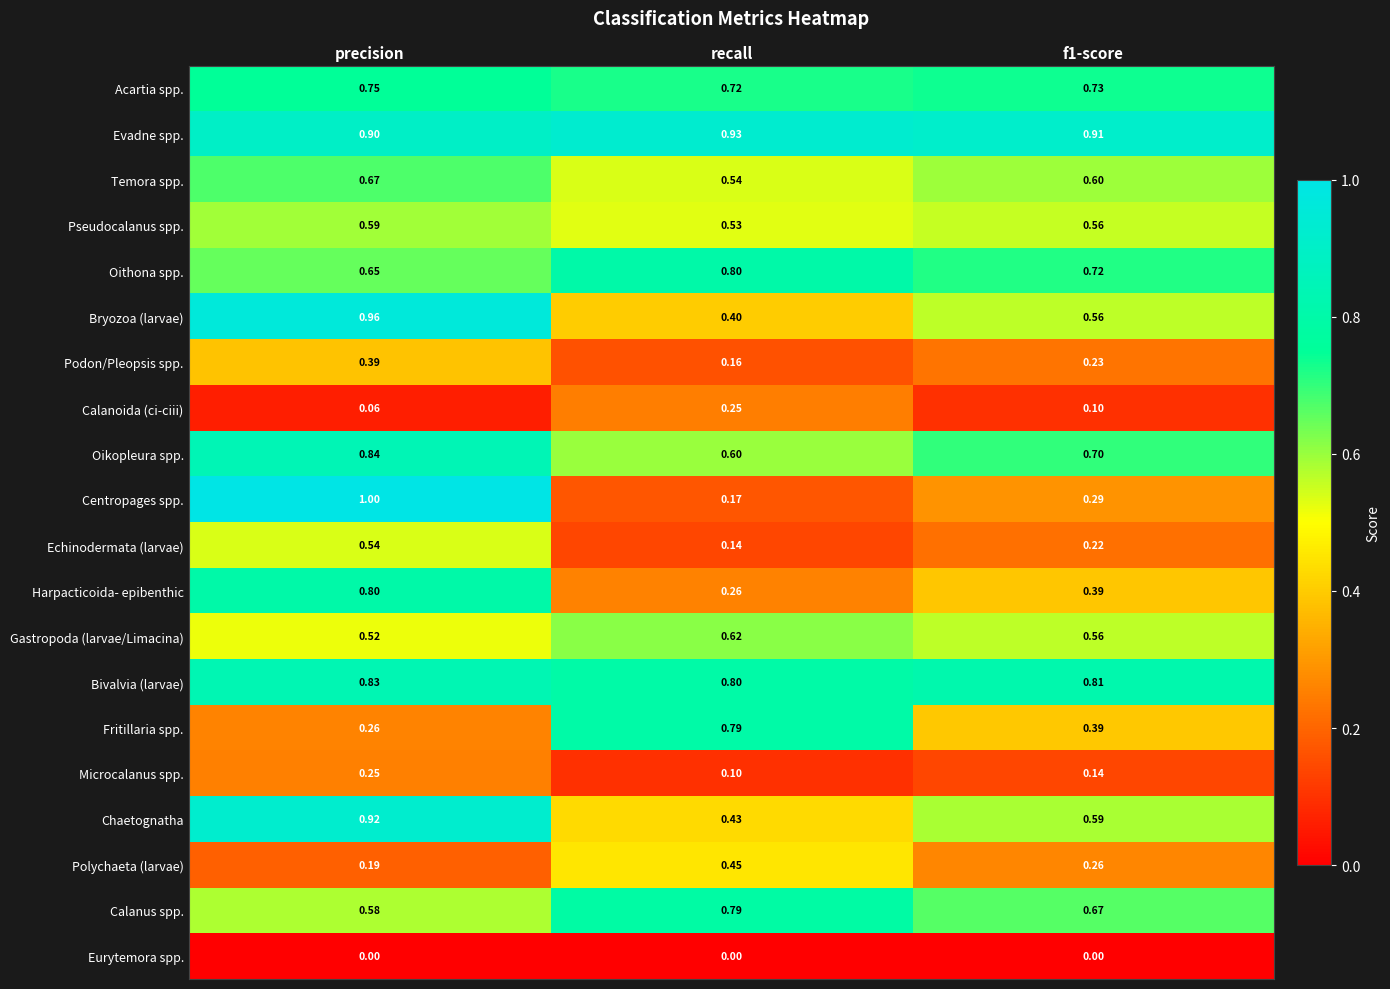

At which category is the sum across all series the highest?

precision